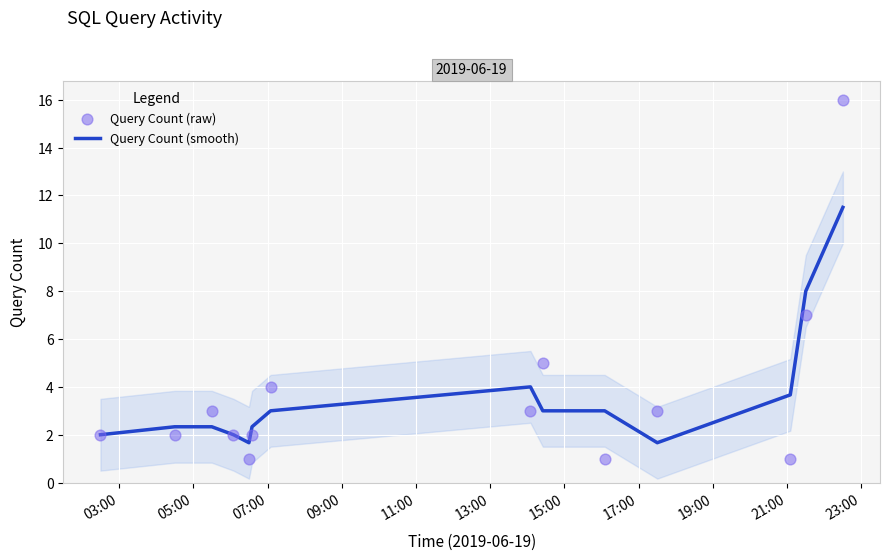

At how many categories does at least one series exceed 5?

2